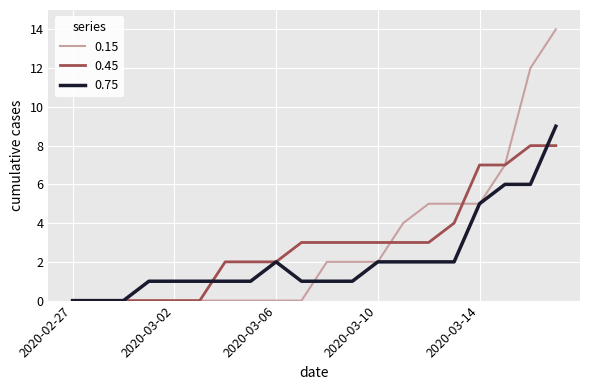

Rank the series by their maximum value, from lowest to highest.

0.45, 0.75, 0.15